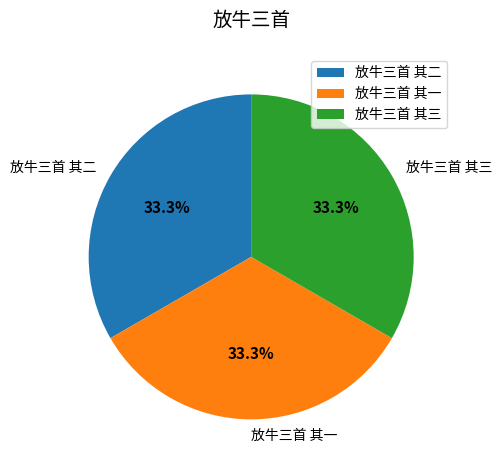

True or false: 放牛三首 其二 accounts for 33% of the total.

True